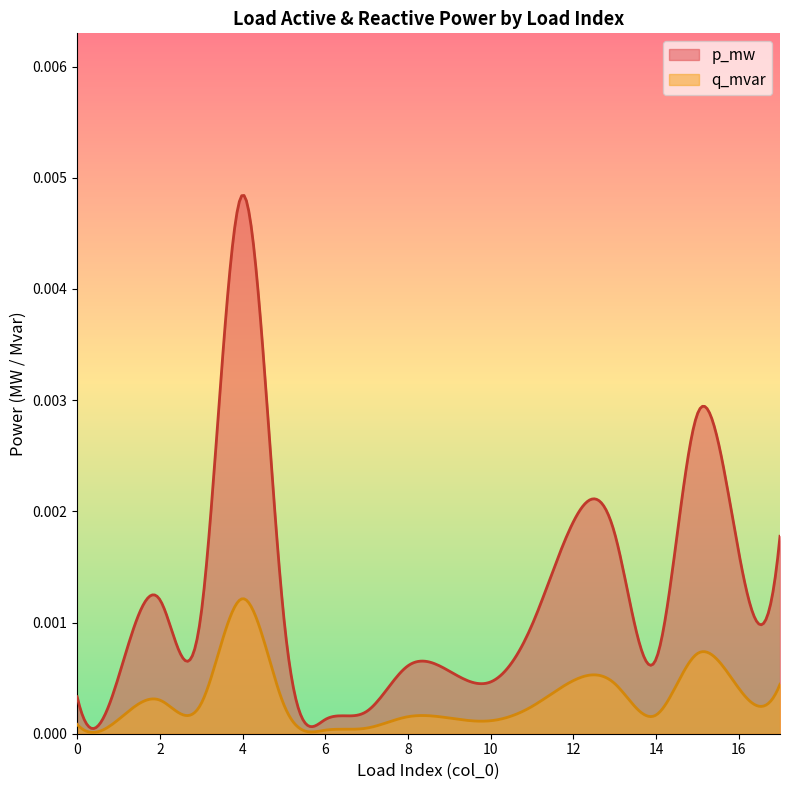

List the labels in order of p_mw value, largest first.

4, 15, 12, 13, 17, 16, 2, 3, 5, 11, 14, 8, 9, 1, 10, 0, 7, 6